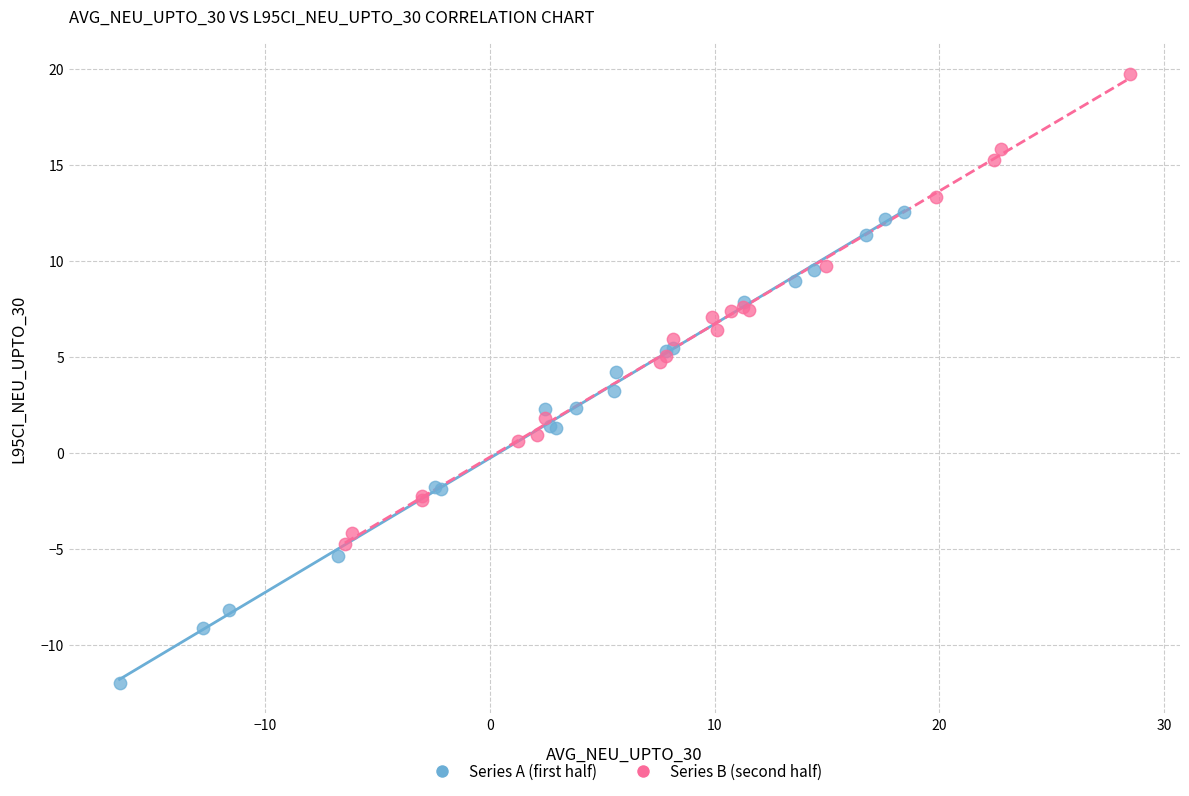

Which series reaches the minimum Y coordinate?

Series A (first half)